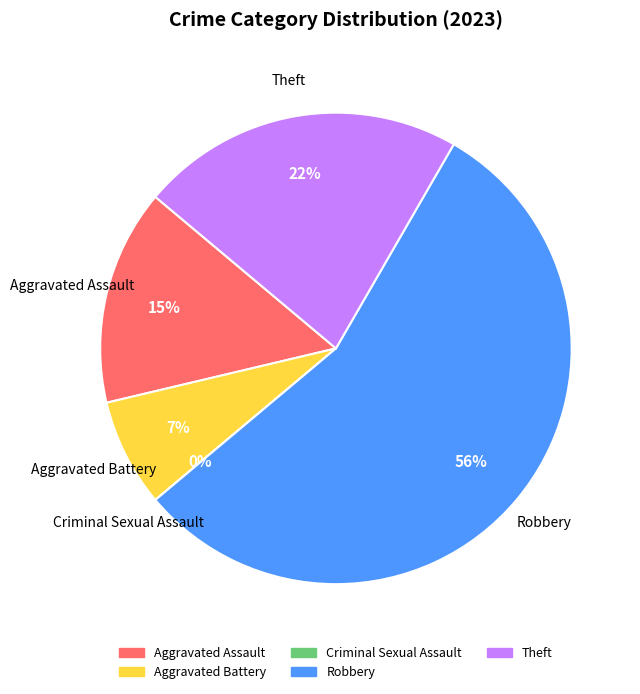

Is it true that Aggravated Battery is 7% of the pie?

True